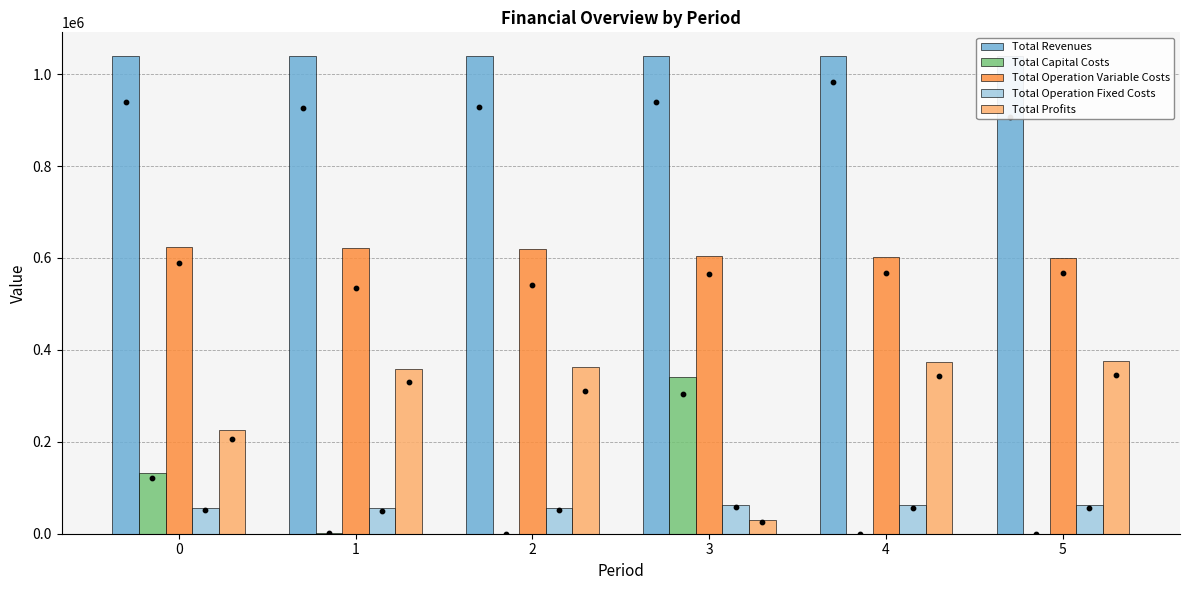

At how many categories does at least one series exceed 316831?

6